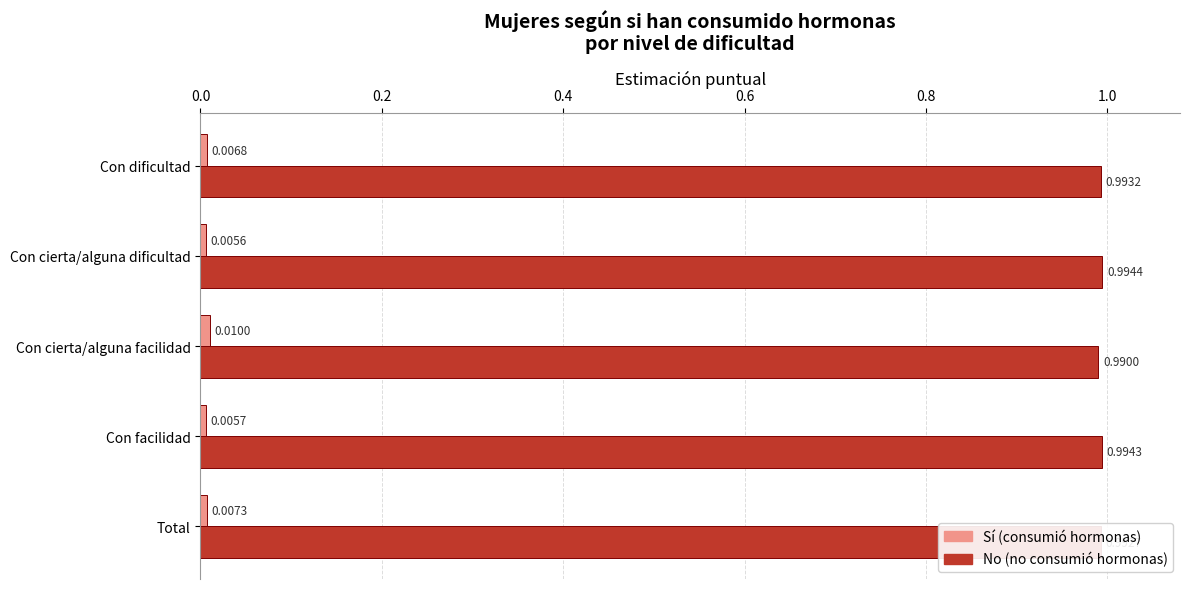

Which category has the highest value across all series?

Con cierta/alguna dificultad